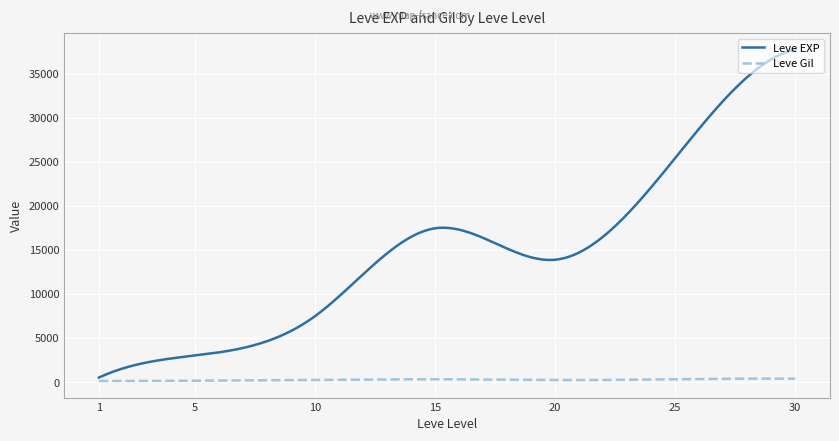

Which series has the largest total across all categories?

Leve EXP